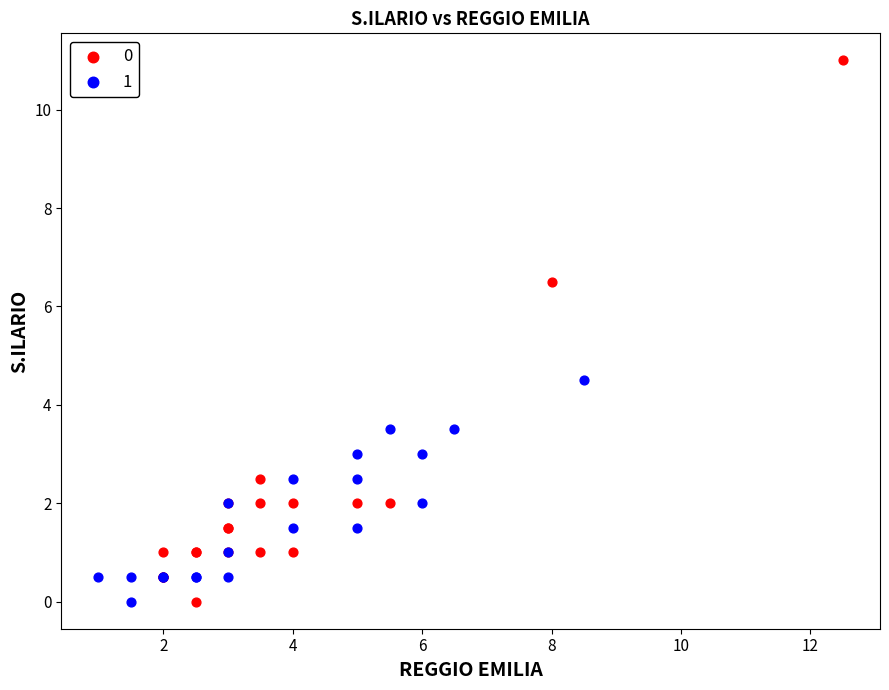

What are all the series names shown in the legend?

0, 1